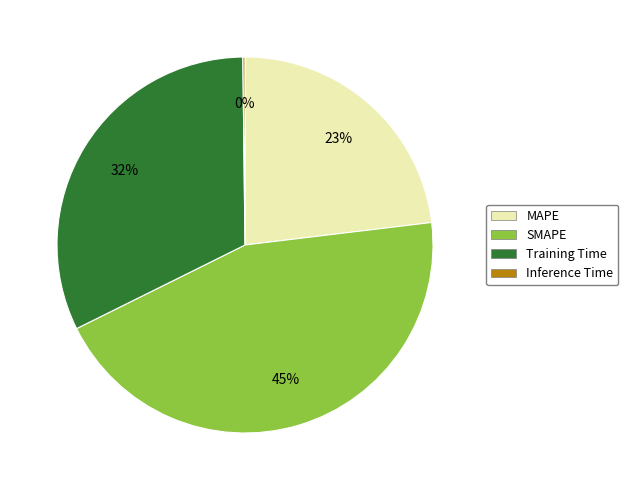

To the nearest percent, what percentage of the pie is Training Time?

32%